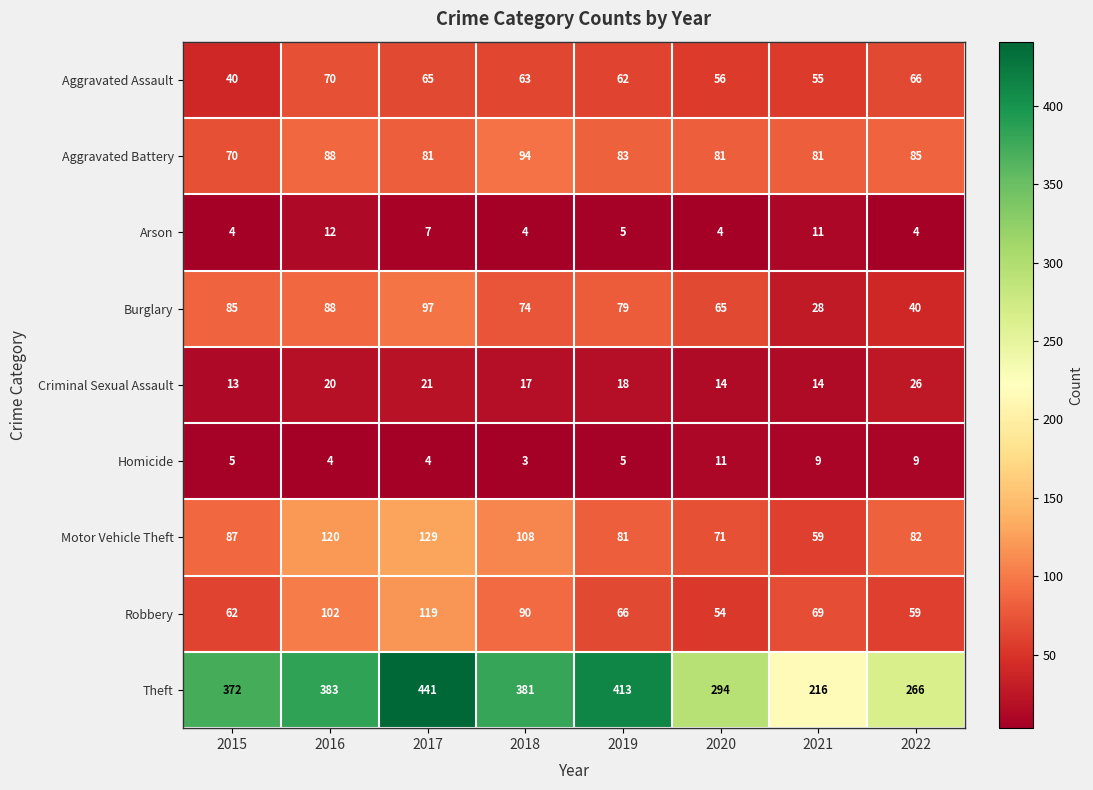

What is the difference between the Aggravated Assault values at 2016 and 2020?

14